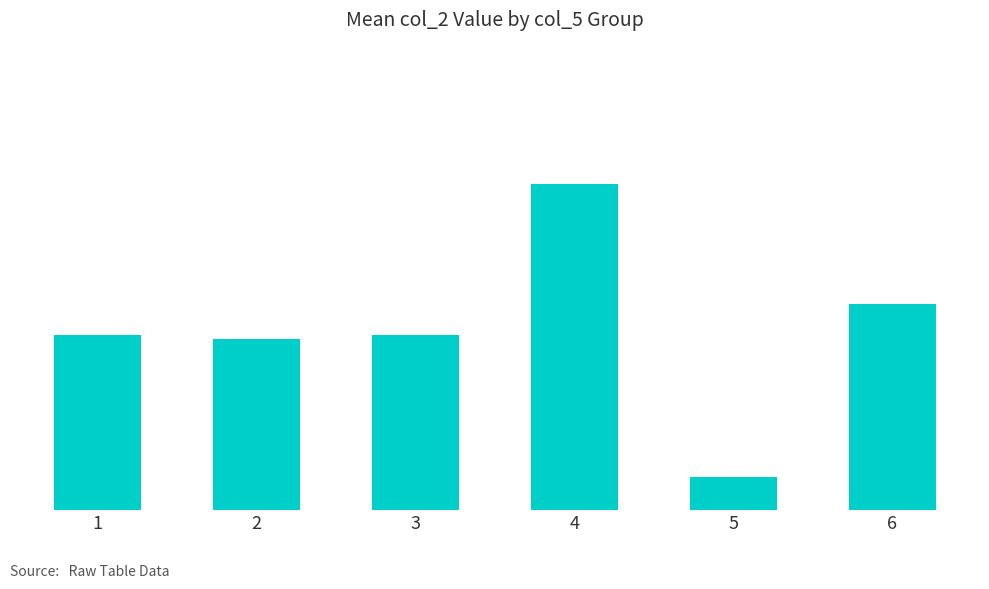

What is the value of the 3rd bar from the left?

15.7